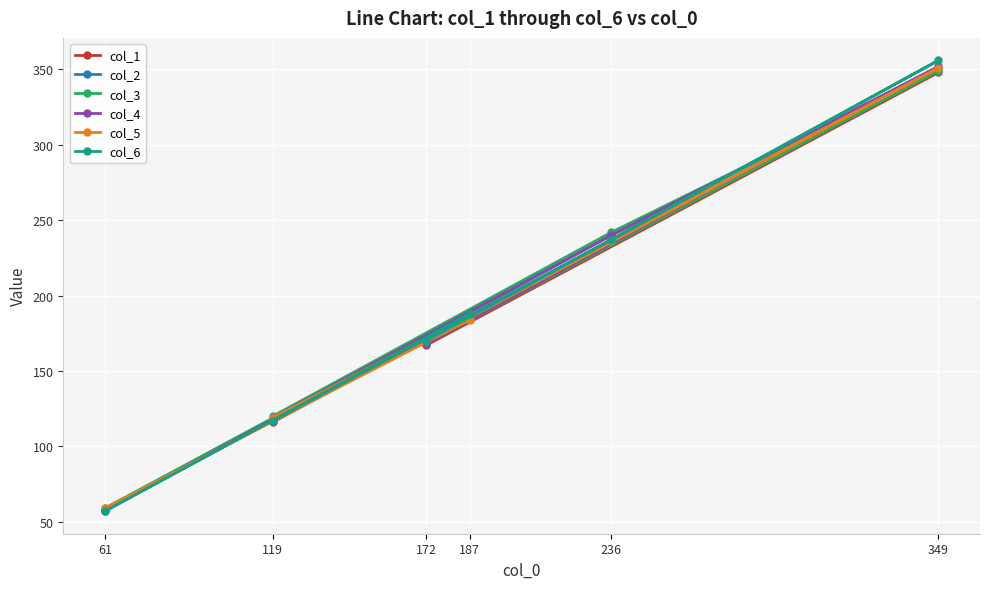

Rank the categories by col_1 value from lowest to highest.

61, 119, 172, 187, 236, 349